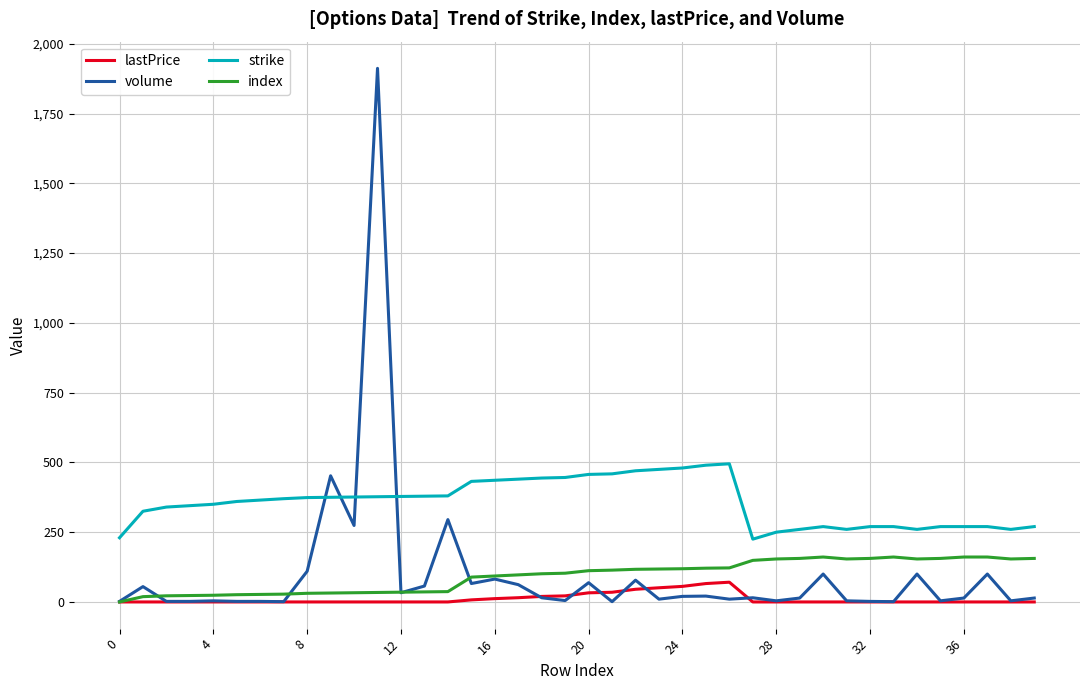

What is the greatest value displayed?

1912.0